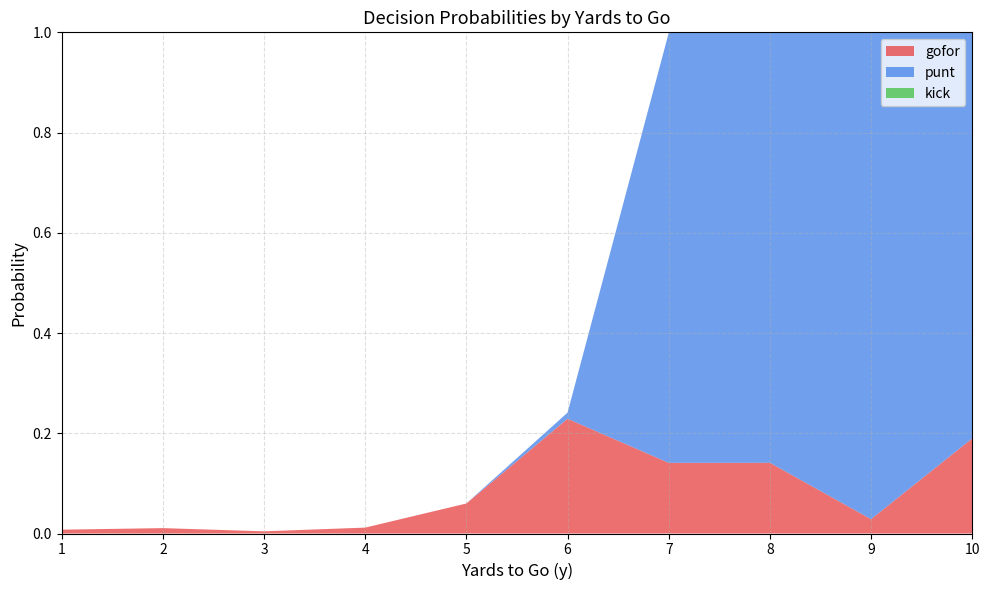

True or false: gofor has a value of 0.2 at 8.

False